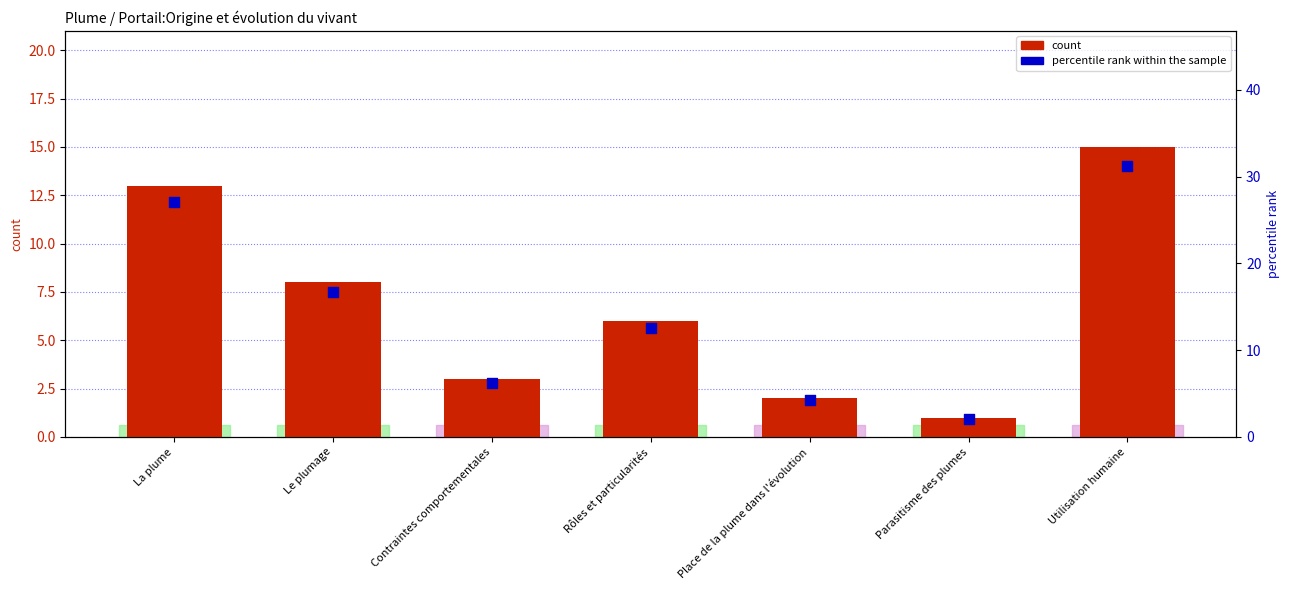

Which series contains the lowest Y value?

count